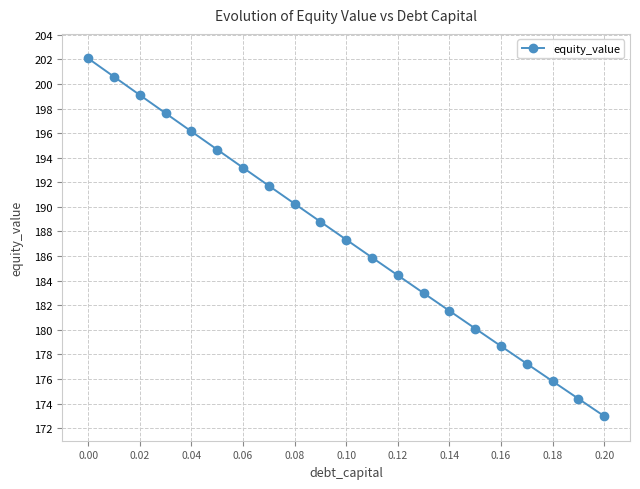

What is the sum of all values?

3935.5